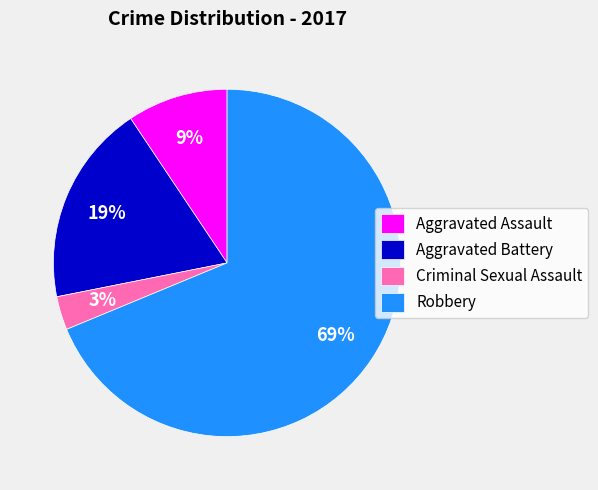

Is it true that Aggravated Battery is 10% of the pie?

False